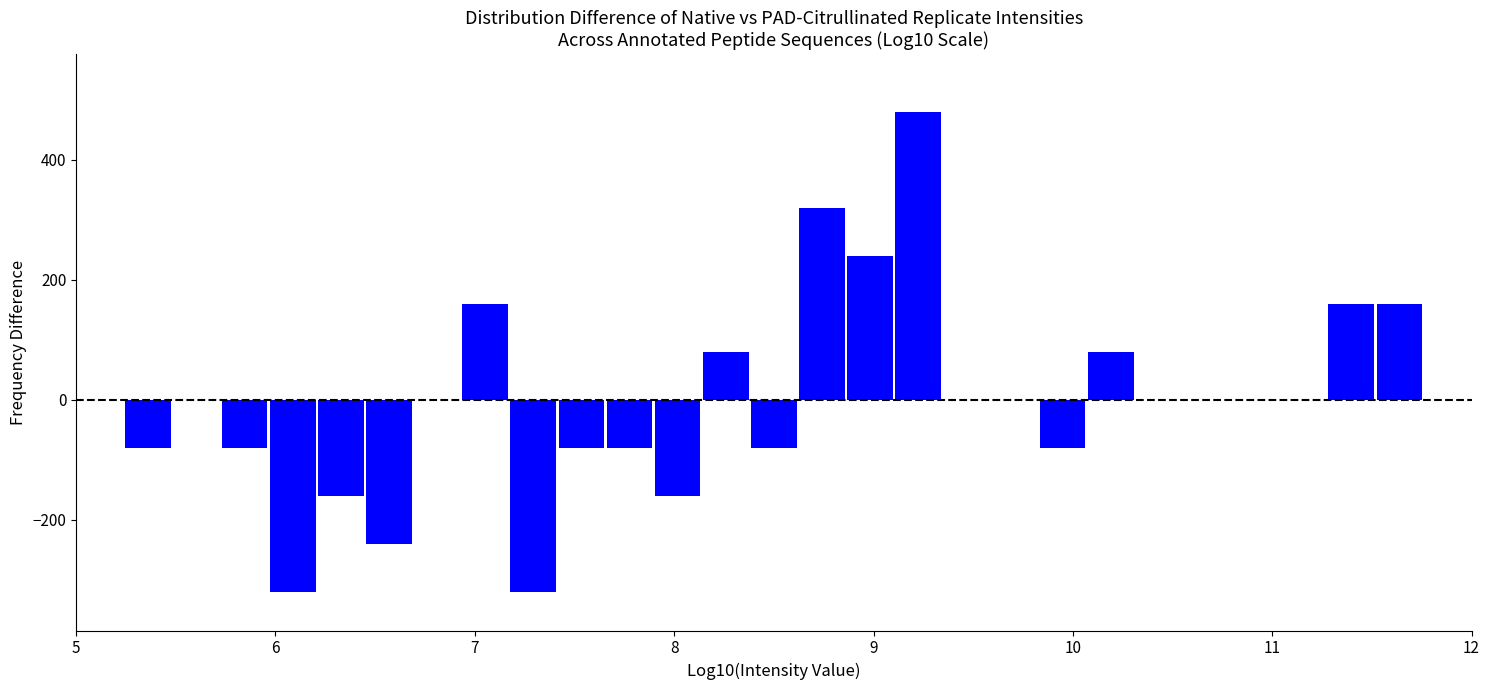

Read against the x-axis, roughly where is the centre of the tallest bar?

9.2